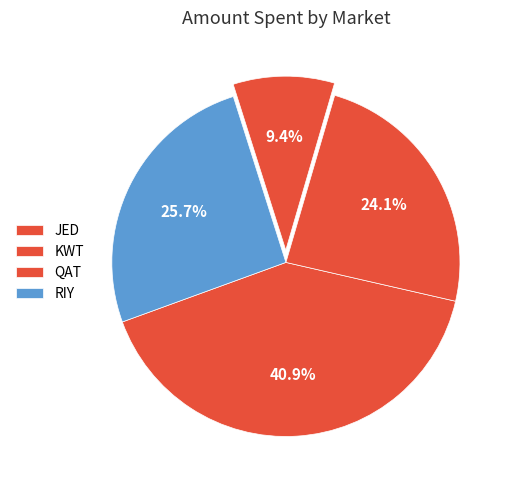

Rank the categories by value from highest to lowest.

JED, RIY, KWT, QAT